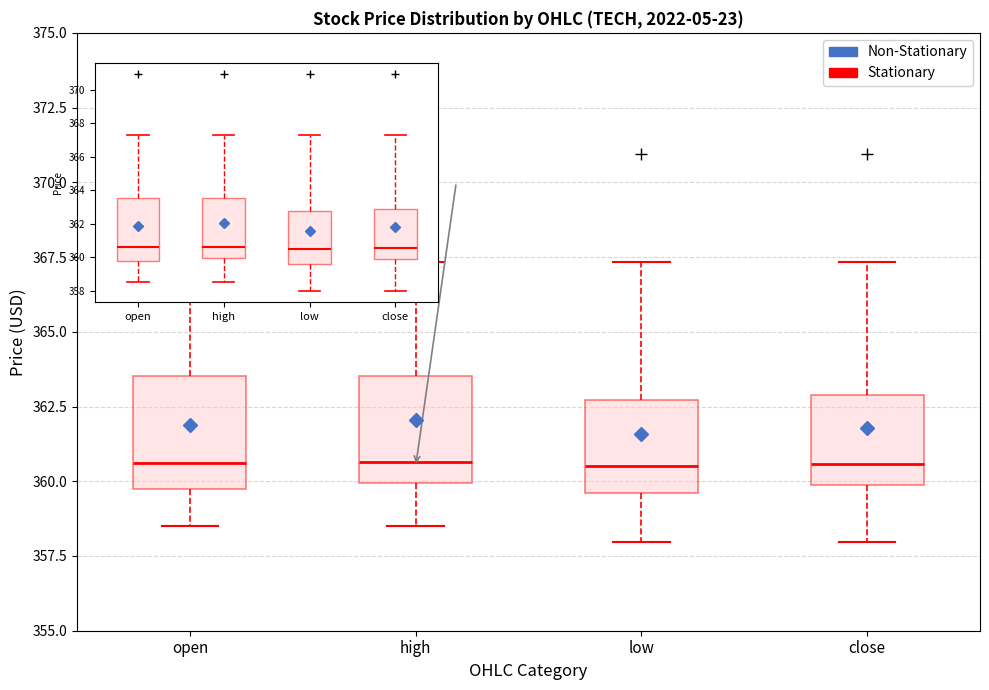

Reading left to right, read every box against the y-axis: the position of its median line, the range the box covers, and the ends of its whiskers. The values are not printed on the chart, so give them approximately, as read against the axis.

open: median 360.5, box 360.0 to 363.5, whiskers 358.5 to 367.5
high: median 360.5, box 360.0 to 363.5, whiskers 358.5 to 367.5
low: median 360.5, box 359.5 to 362.5, whiskers 358.0 to 367.5
close: median 360.5, box 360.0 to 363.0, whiskers 358.0 to 367.5